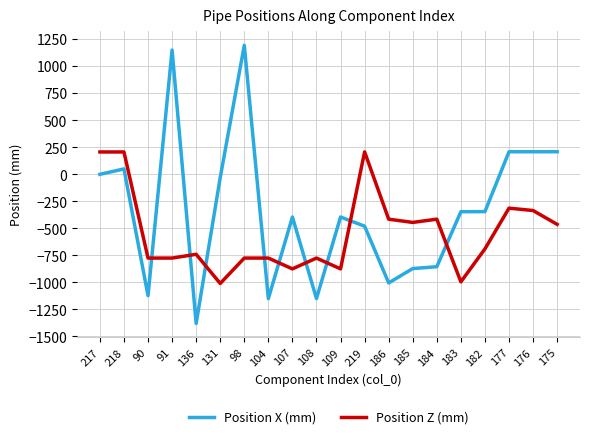

How many values in Position Z (mm) are below zero?

17